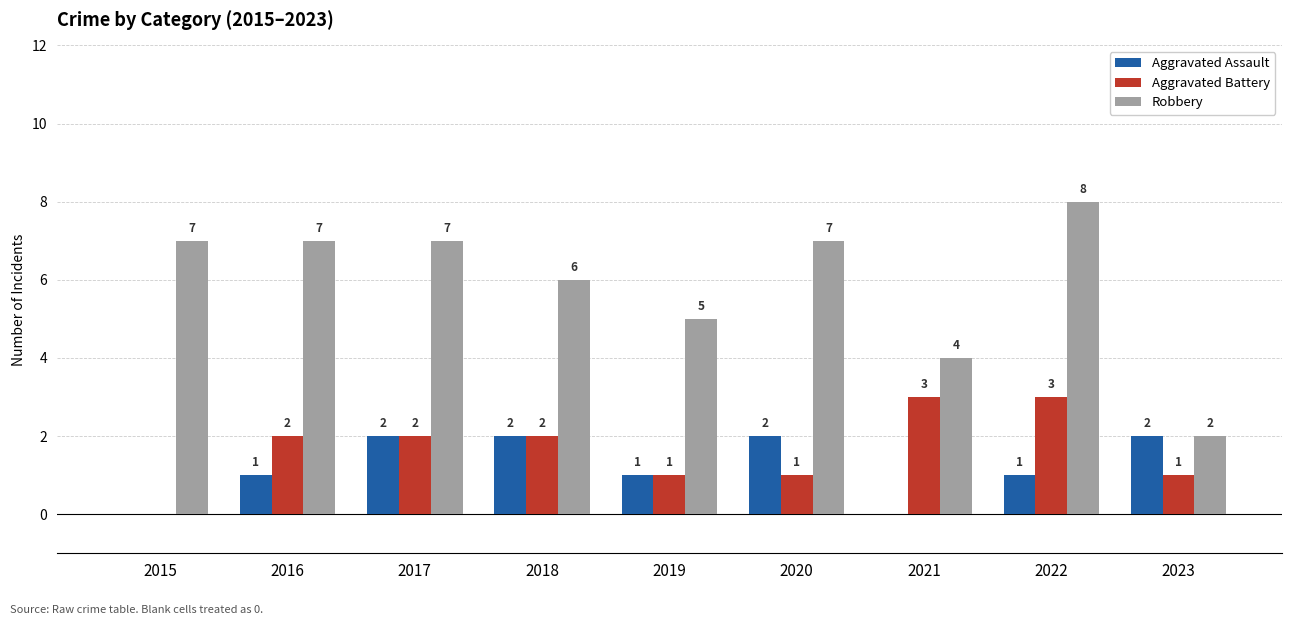

Are the bars horizontal?

No